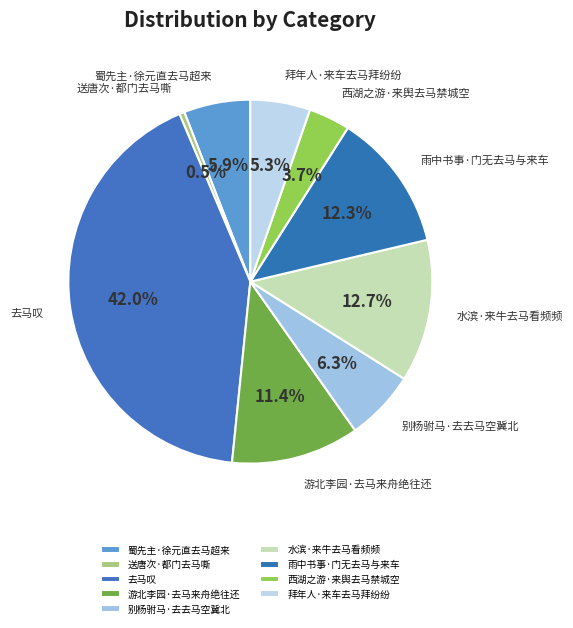

Does any single category account for the majority?

No